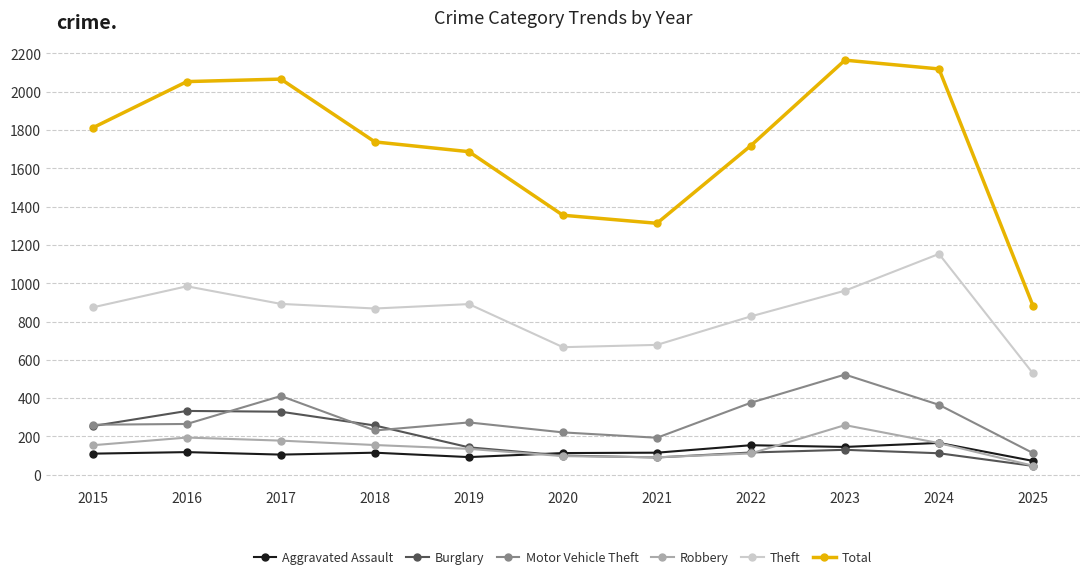

True or false: Total has more than 1 interior local peaks.

True